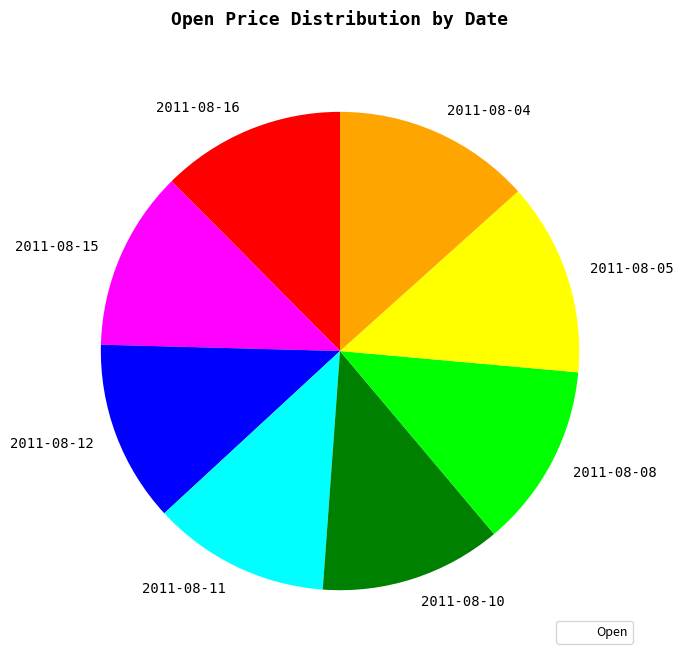

The 2011-08-11 slice represents 12% of the pie. True or false?

True